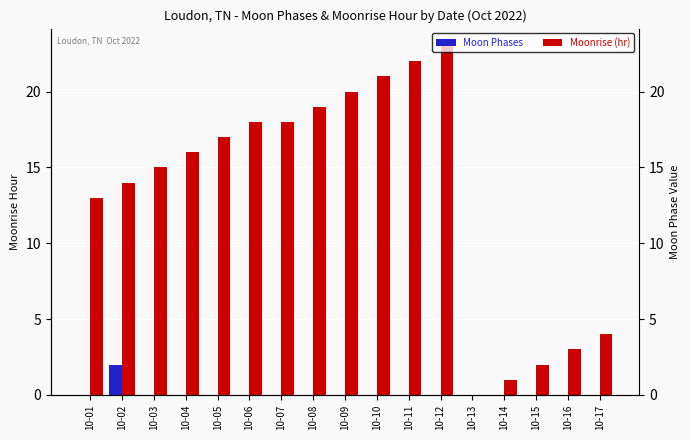

How many bars are there in each group?

2